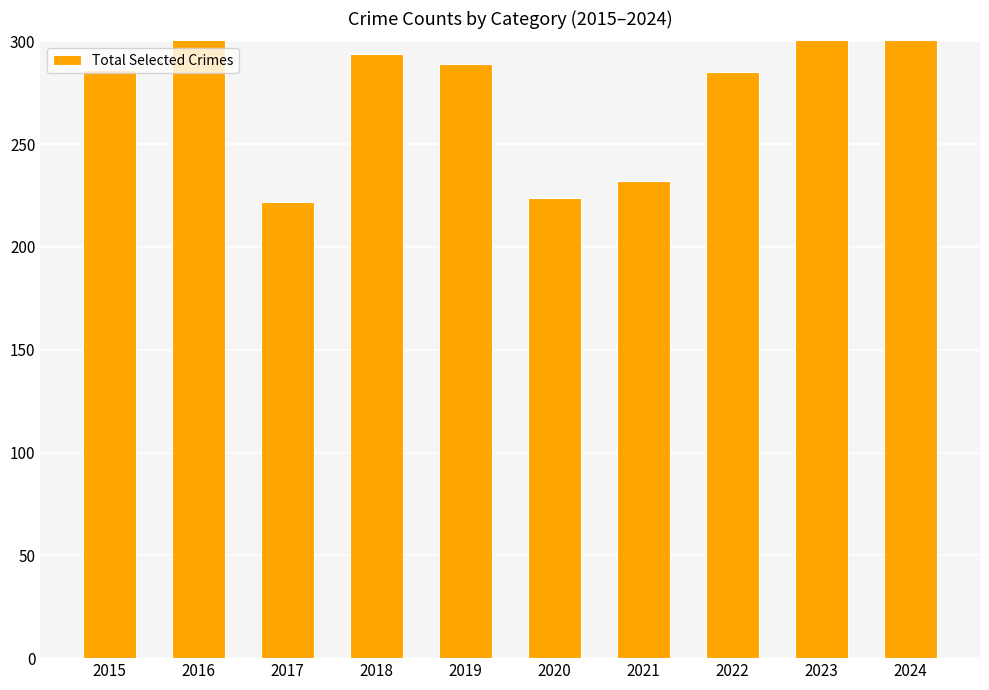

The chart shows a value of 294 at 2018. True or false?

True